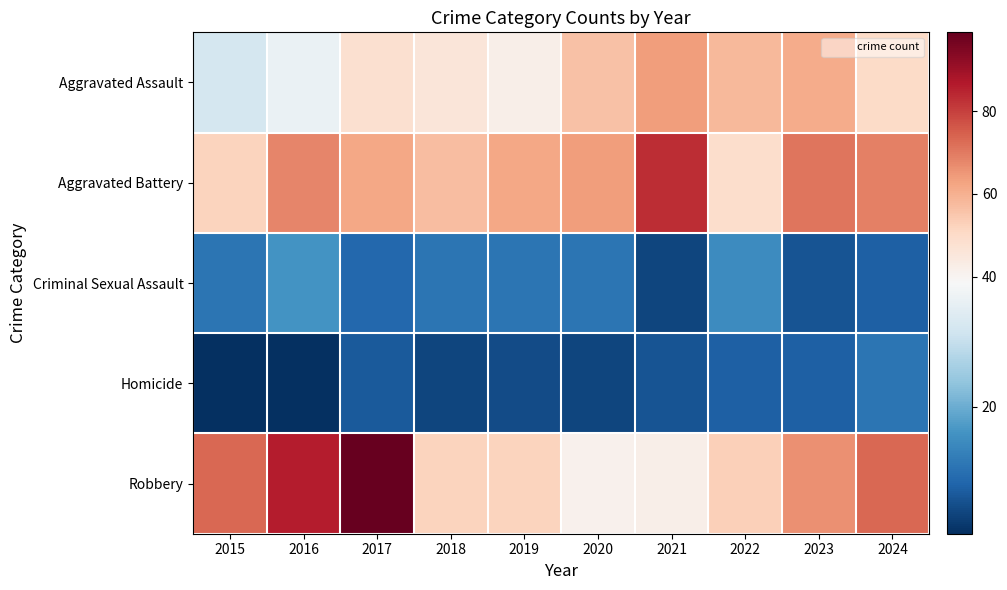

How many series are shown in this chart?

5